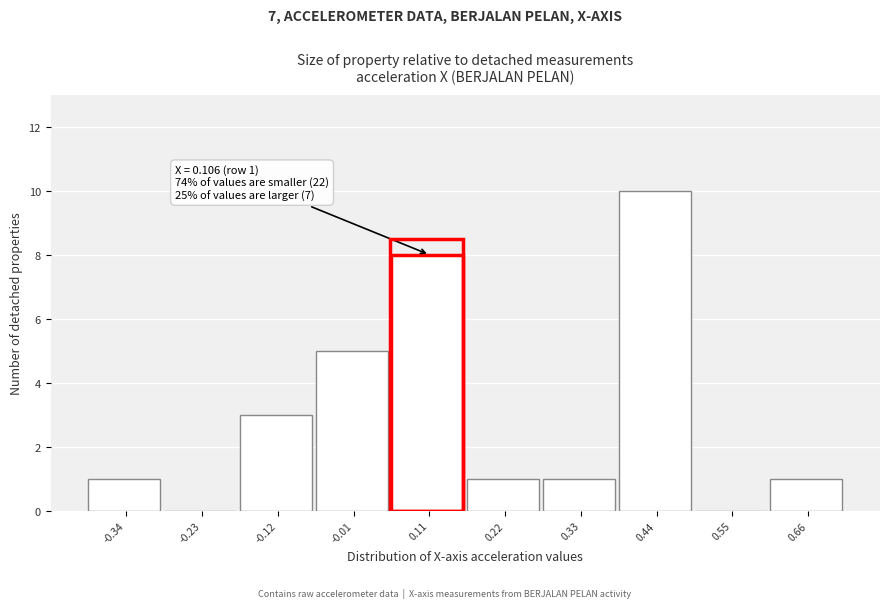

Which range on the x-axis has the tallest bar?

0.38 to 0.50